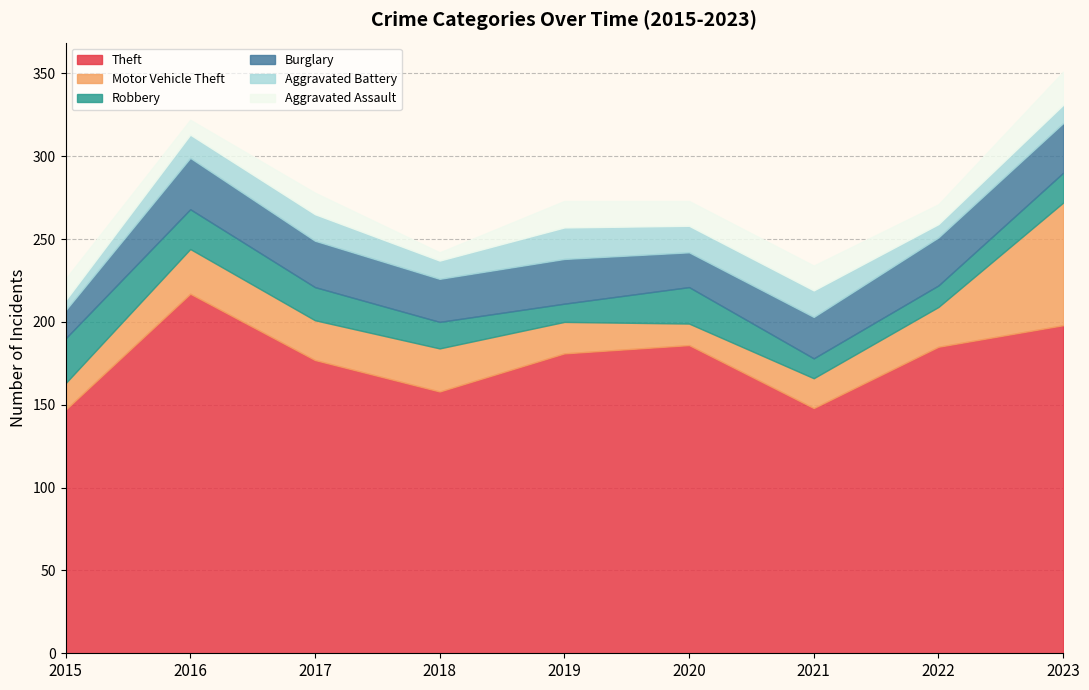

What value does the Theft series have at 2017, to the nearest 5?

175